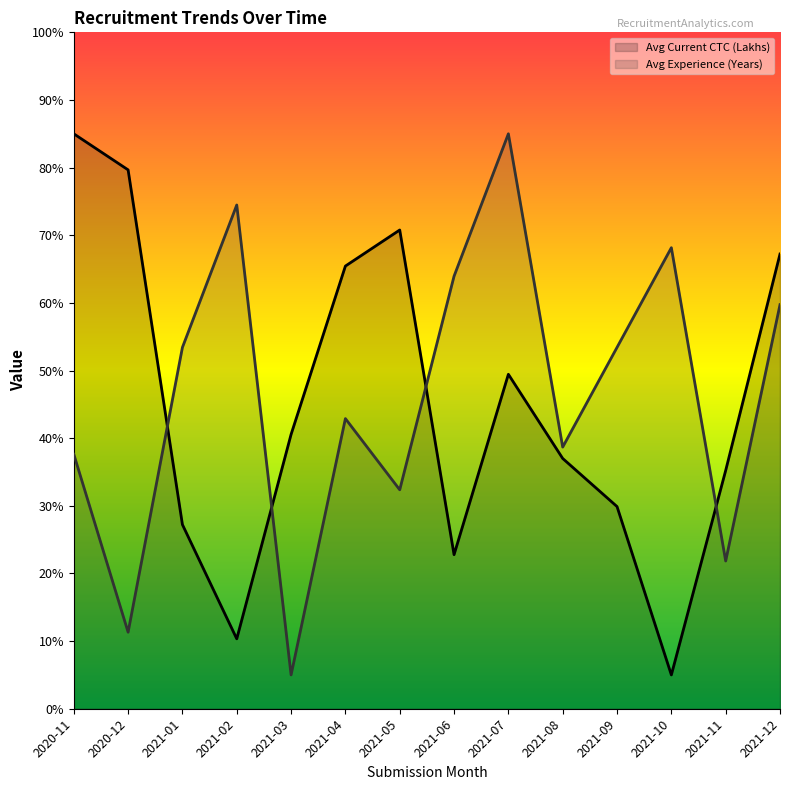

How many intersections are there between Avg Current CTC (Lakhs) and Avg Experience (Years)?

4